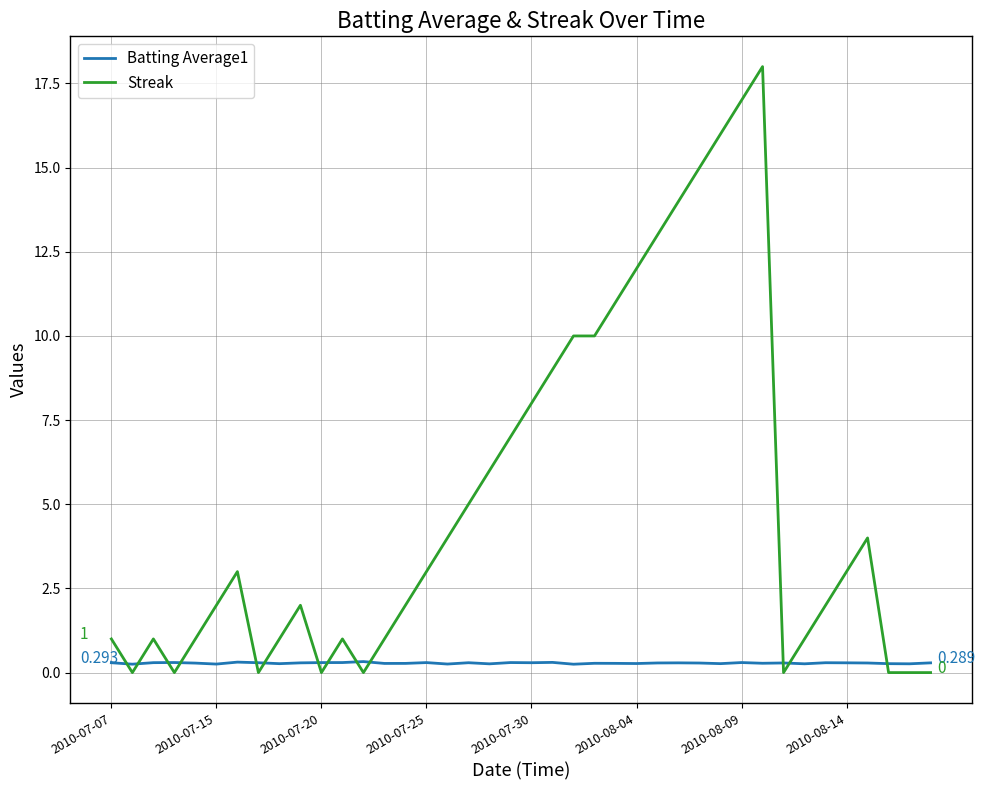

Which series has the widest spread of values?

Streak